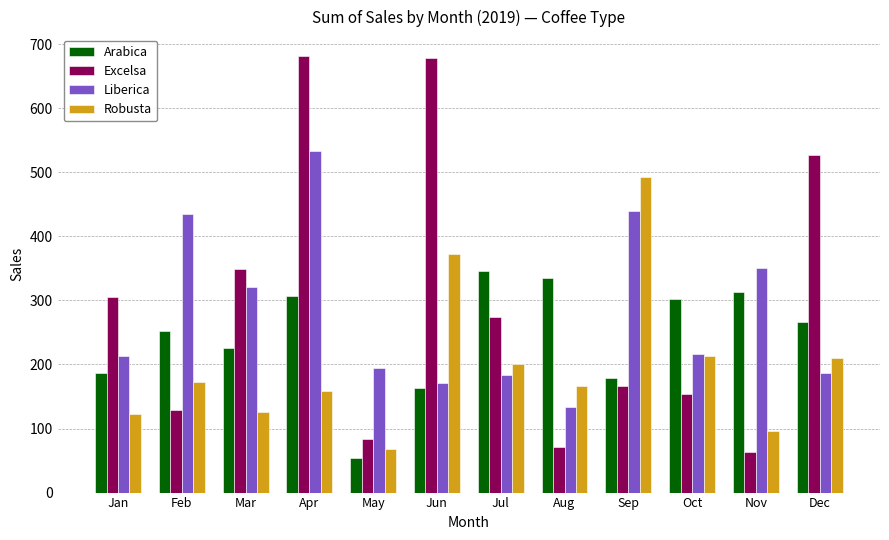

At which category is the sum across all series the highest?

Apr